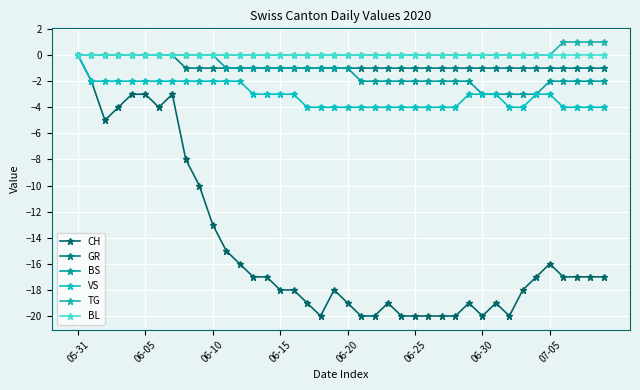

How many distinct data groups are displayed?

6